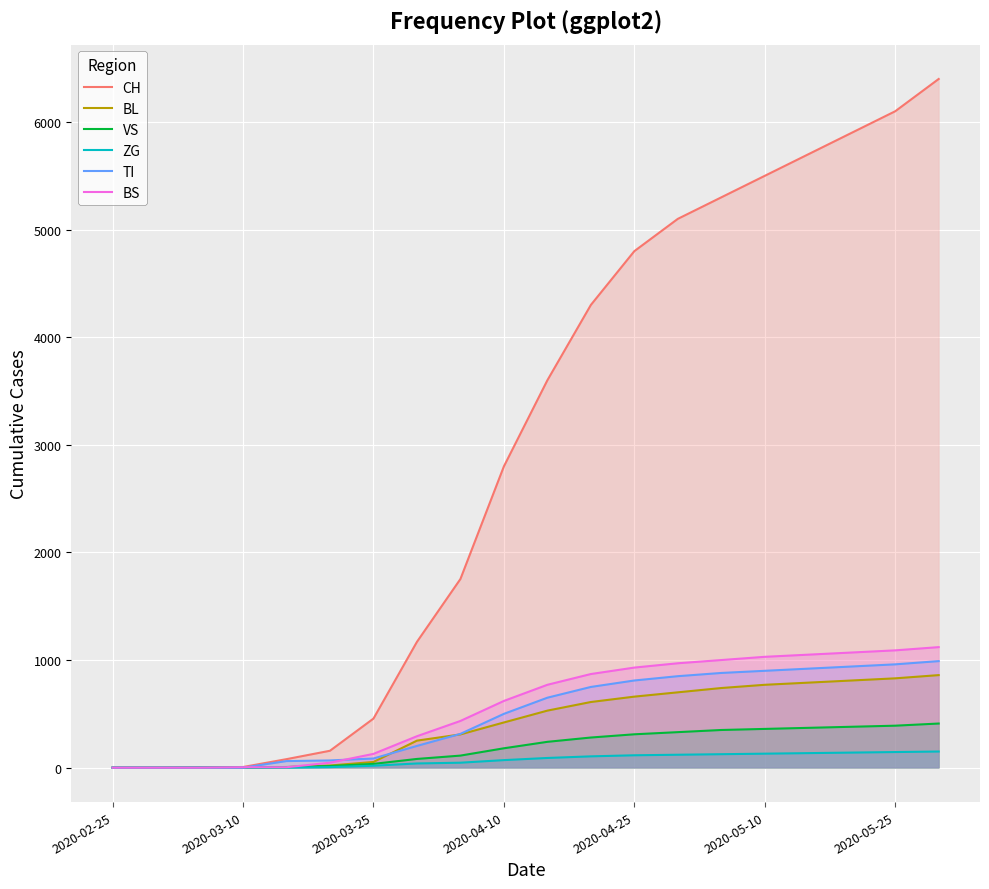

What is the difference between the maximum and second lowest values in the TI series?

990